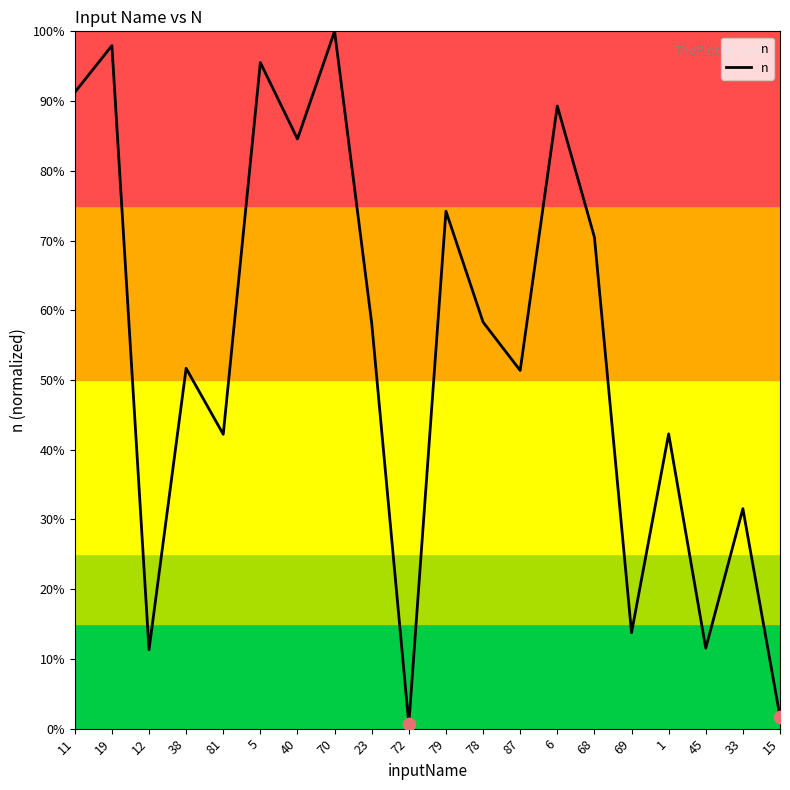

Which has a higher value, 81 or 33?

81